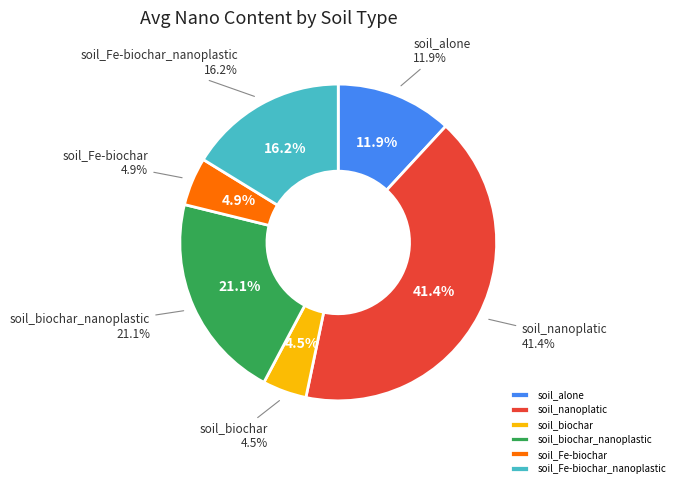

Rank the categories by value from highest to lowest.

soil_nanoplatic, soil_biochar_nanoplastic, soil_Fe-biochar_nanoplastic, soil_alone, soil_Fe-biochar, soil_biochar